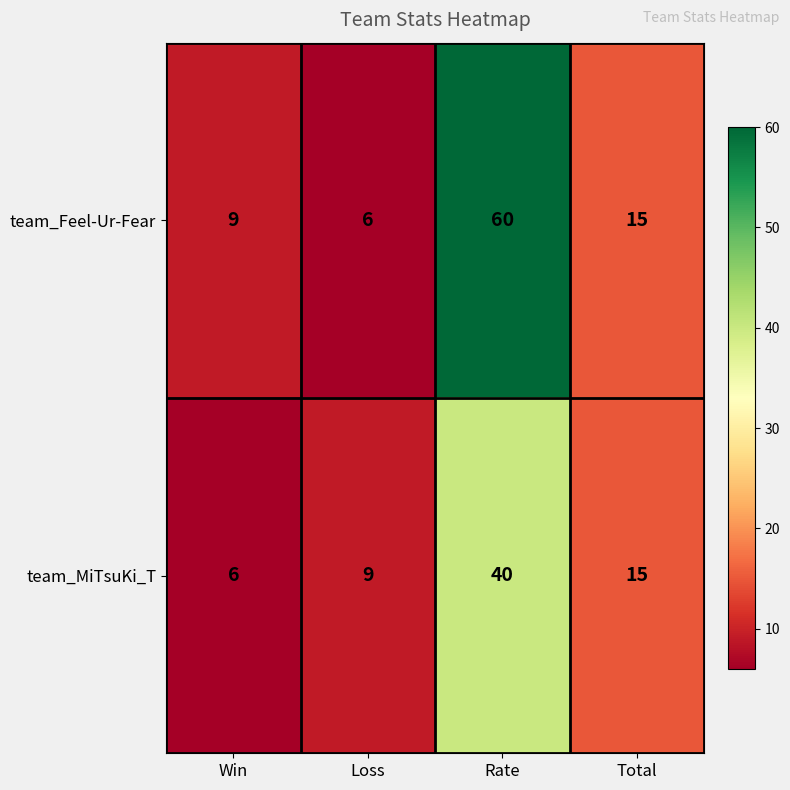

The team_Feel-Ur-Fear series shows 9 at Win. True or false?

True